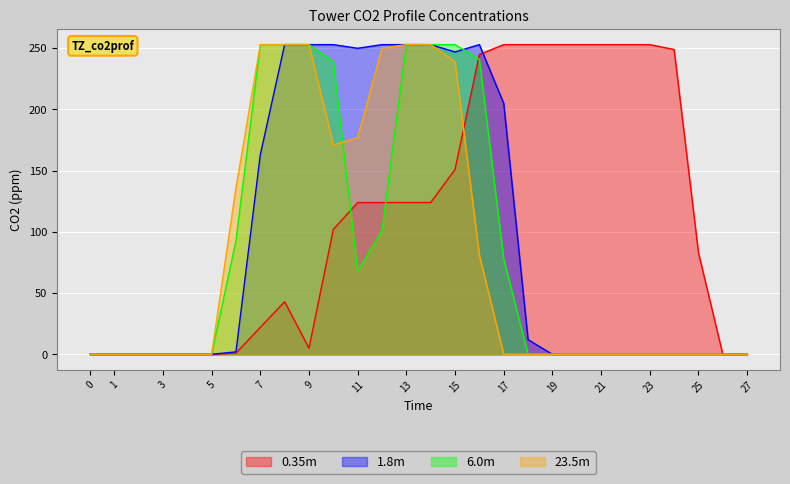

Reading right to left, extract all data points from this chart.

col_17: 0	0	83	249	253	253	253	253	253	253	253	245	151	124	124	124	124	102	5	43	22	1	0	0	0	0	0	0
col_11: 0	0	0	0	0	0	0	0	0	12	205	253	247	253	253	253	250	253	253	253	163	2	0	0	0	0	0	0
col_12: 0	0	0	0	0	0	0	0	0	0	78	241	253	253	253	101	68	239	253	253	253	93	0	0	0	0	0	0
col_13: 0	0	0	0	0	0	0	0	0	0	0	81	239	253	253	250	177	171	253	253	253	136	0	0	0	0	0	0